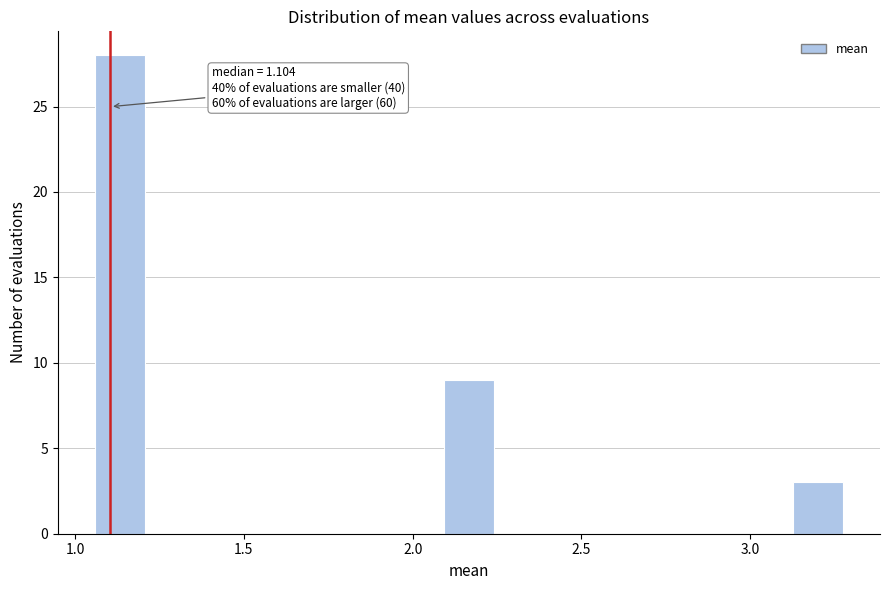

Around what value on the x-axis is the tallest bar? Give the approximate position of its centre, as read against the axis.

1.15